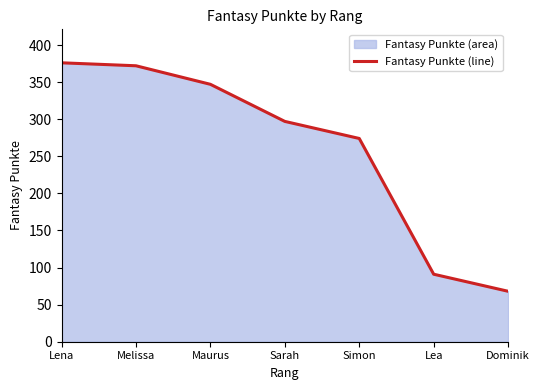

What is the difference between the maximum and second lowest values?

285